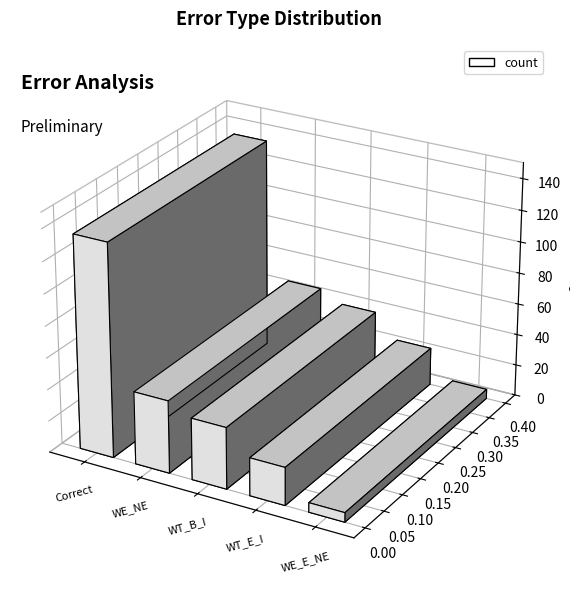

What is the change in value from Wrong_Entity_NonEvent_as_Event to Wrong_Tag_E_as_I?

-22